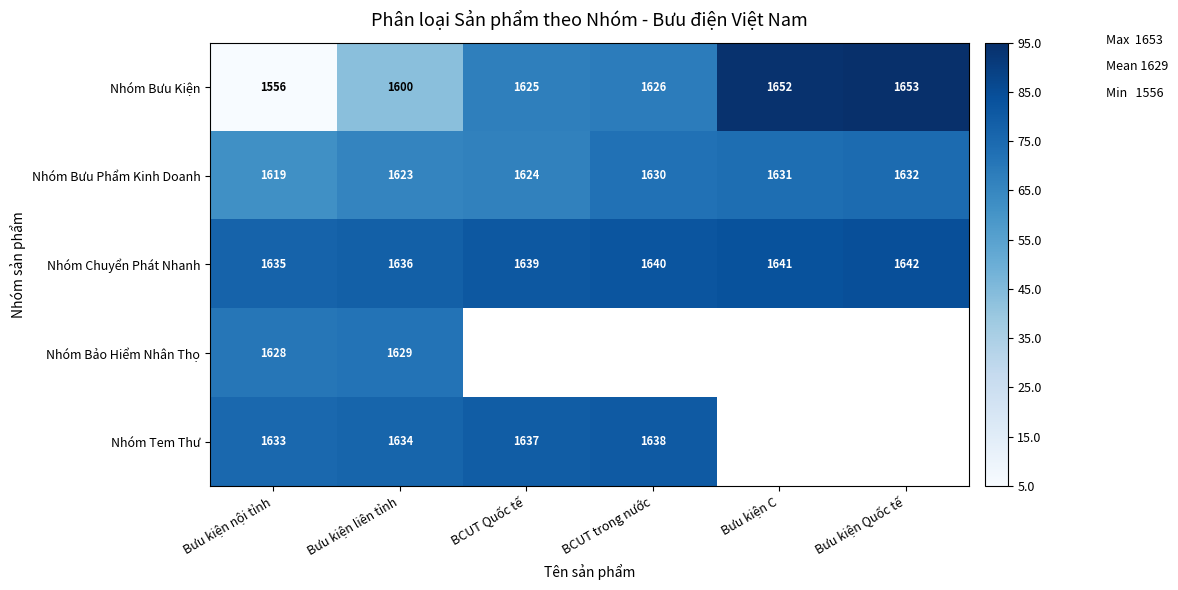

Rank the categories by Nhóm Bưu Kiện value from highest to lowest.

Bưu kiện Quốc tế, Bưu kiện C, BCUT trong nước, BCUT Quốc tế, Bưu kiện liên tỉnh, Bưu kiện nội tỉnh